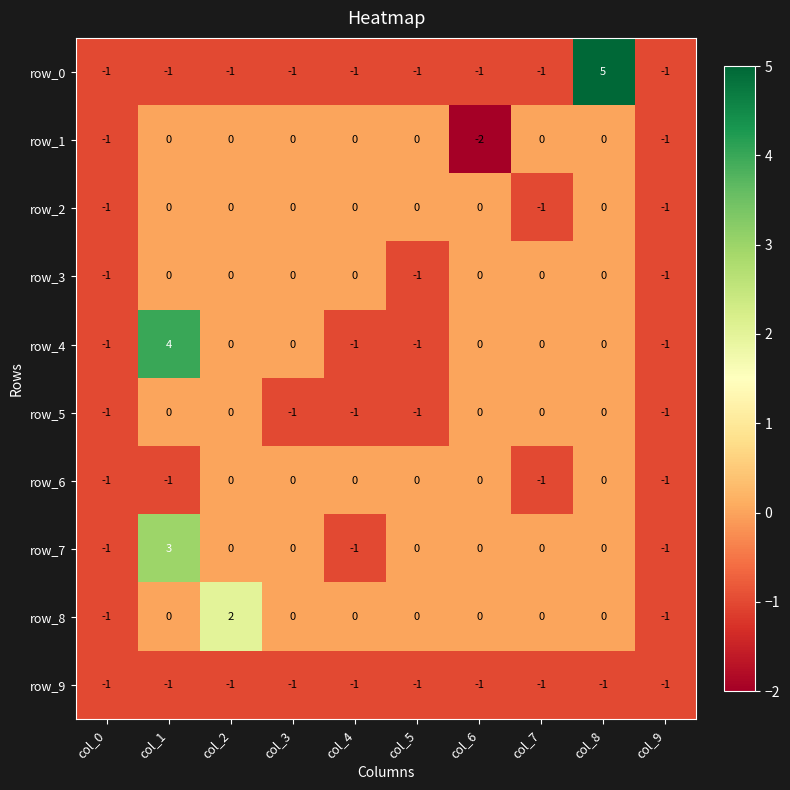

Which label corresponds to the smallest value in the chart?

col_6